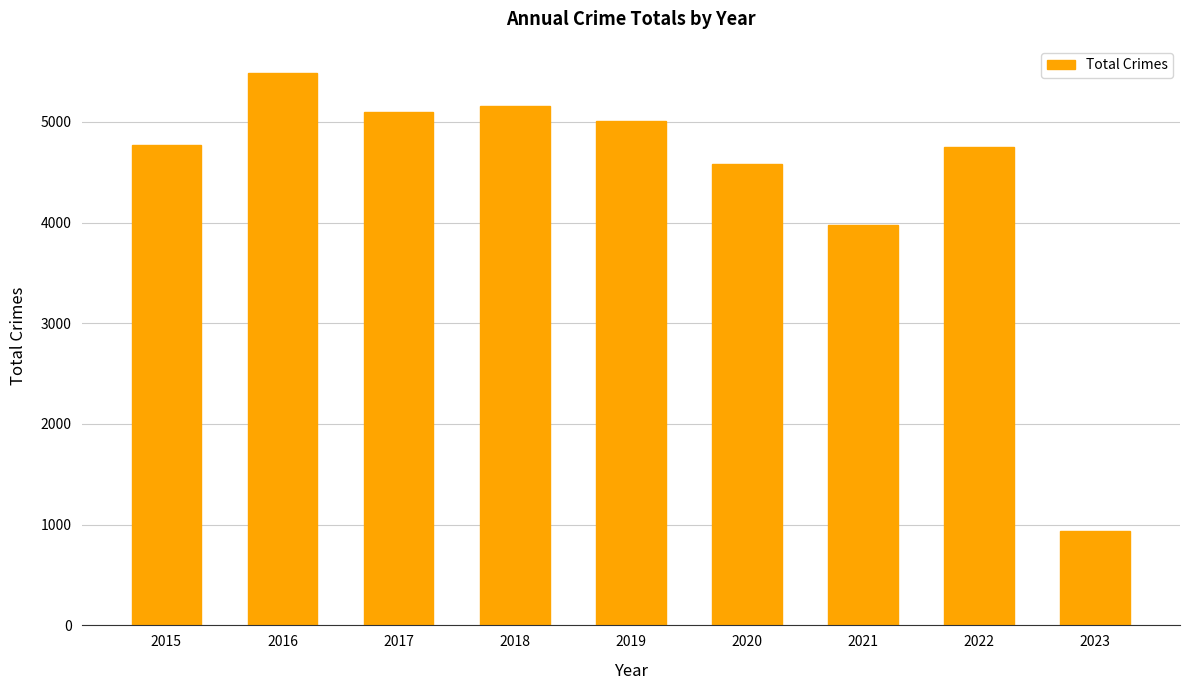

Does the chart contain any negative values?

No